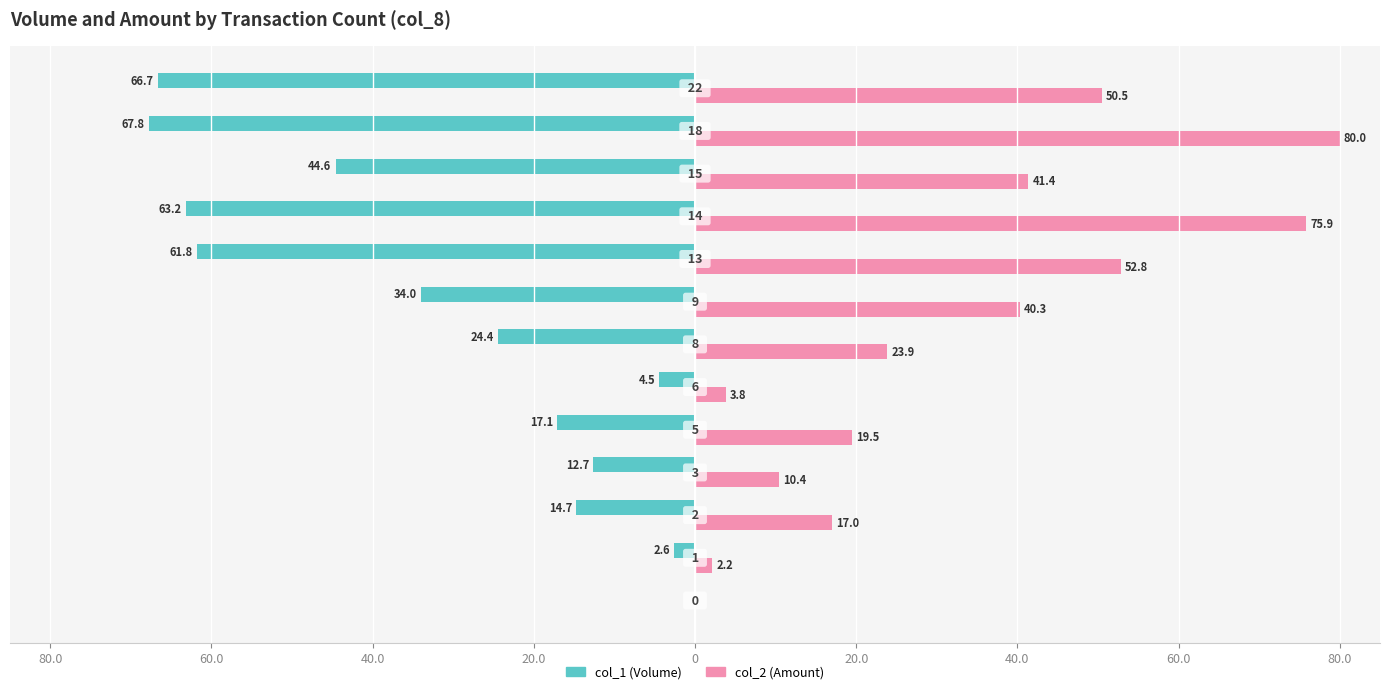

What is the value of the col_1 (Volume) bar at the 3rd from the left?

-14.7